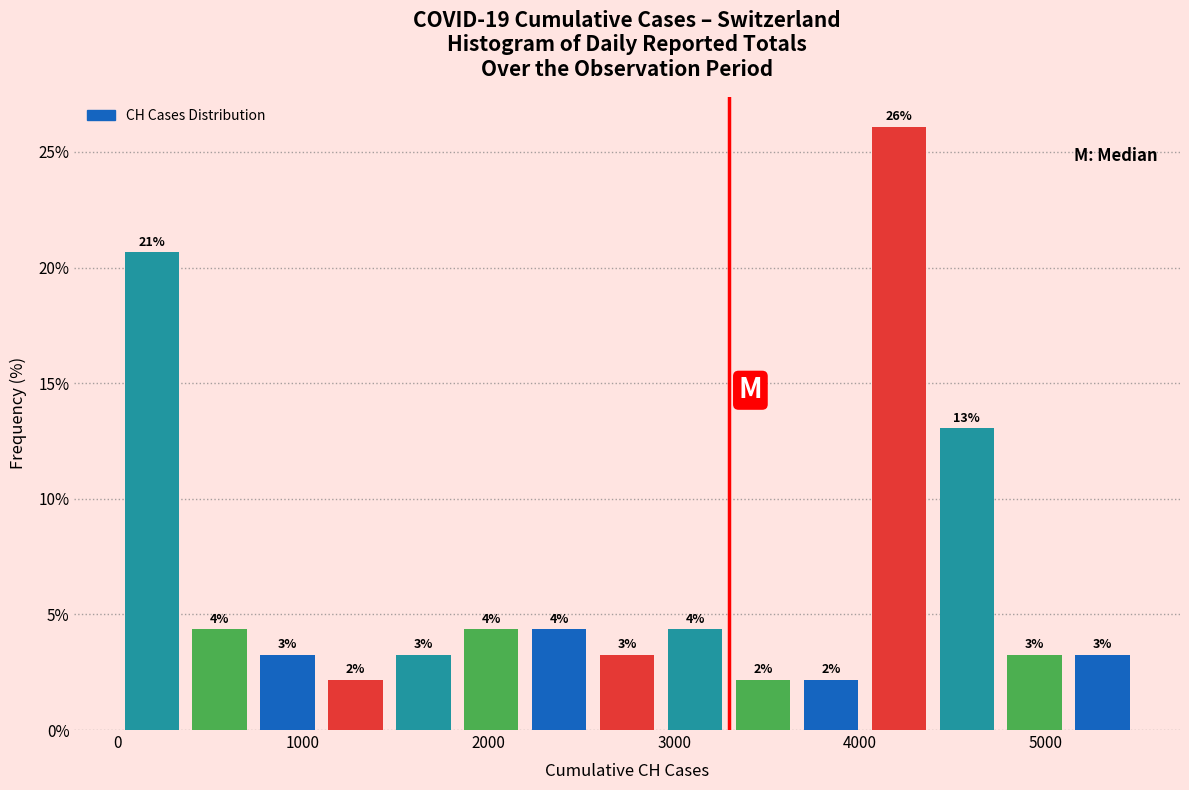

Around what value on the x-axis is the tallest bar? Give the approximate position of its centre, as read against the axis.

4200